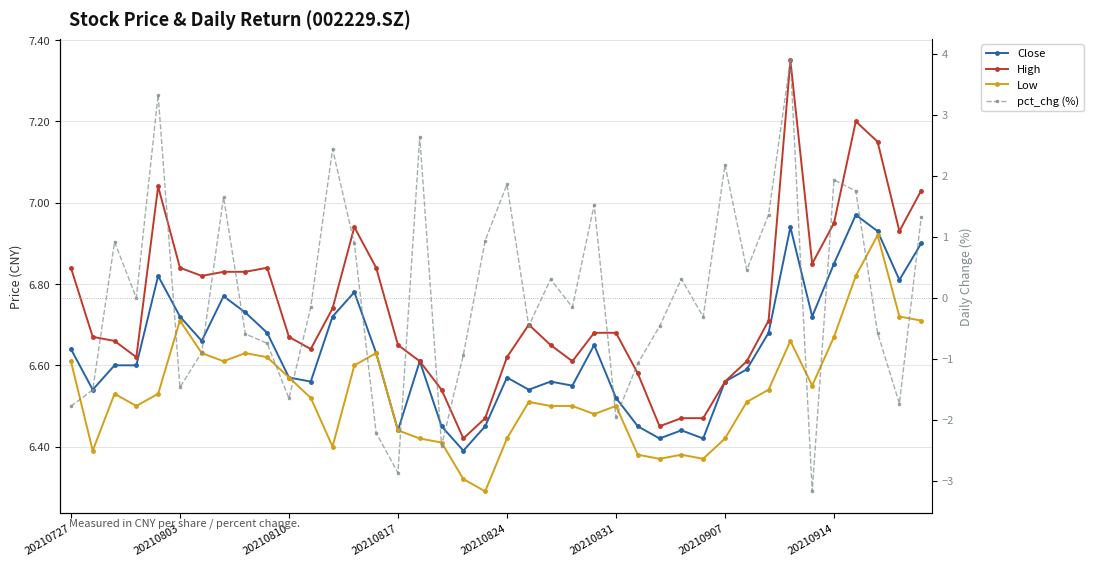

What is the minimum value for pct_chg (%)?

-3.2